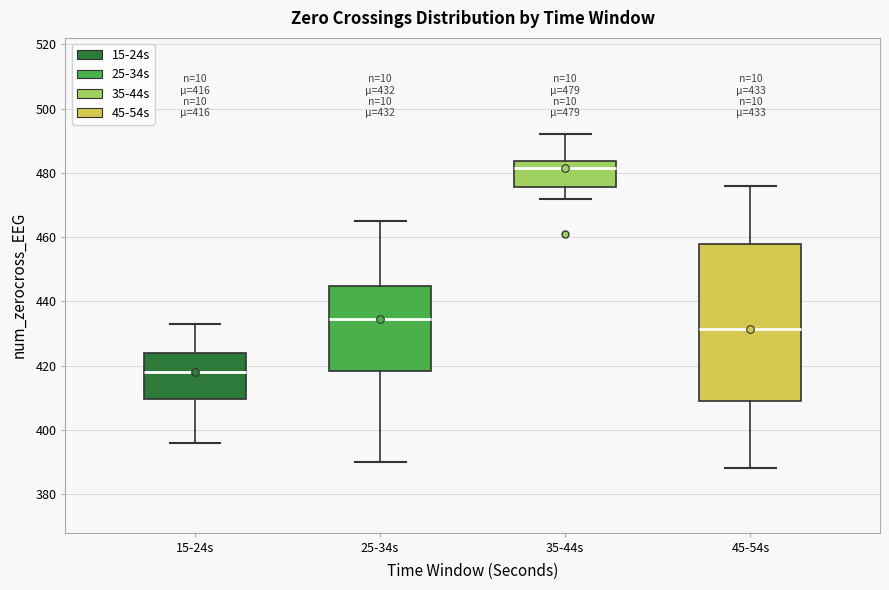

Which box is the tallest, from its lower edge to its upper edge?

45-54s